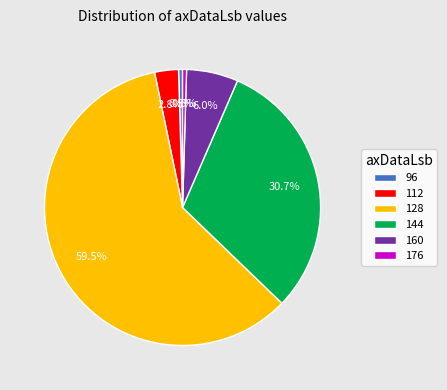

Is it true that 128 is 15% of the pie?

False